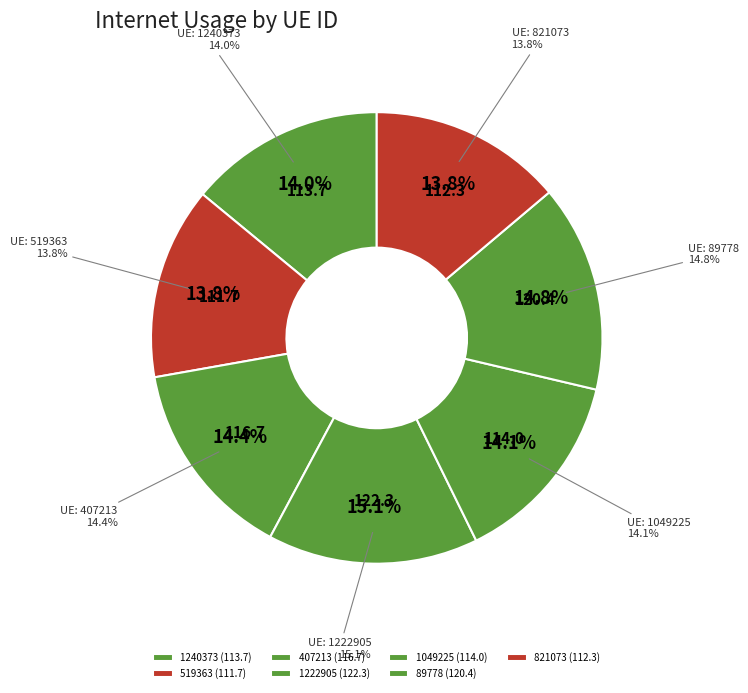

The 519363 slice represents 25% of the pie. True or false?

False